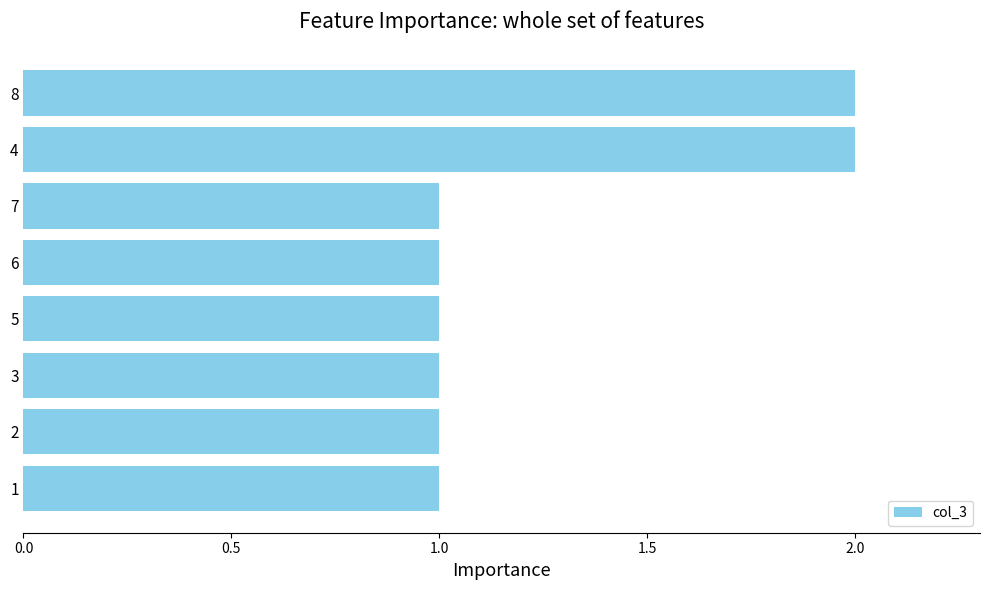

True or false: the data shows 2 at 8.

True